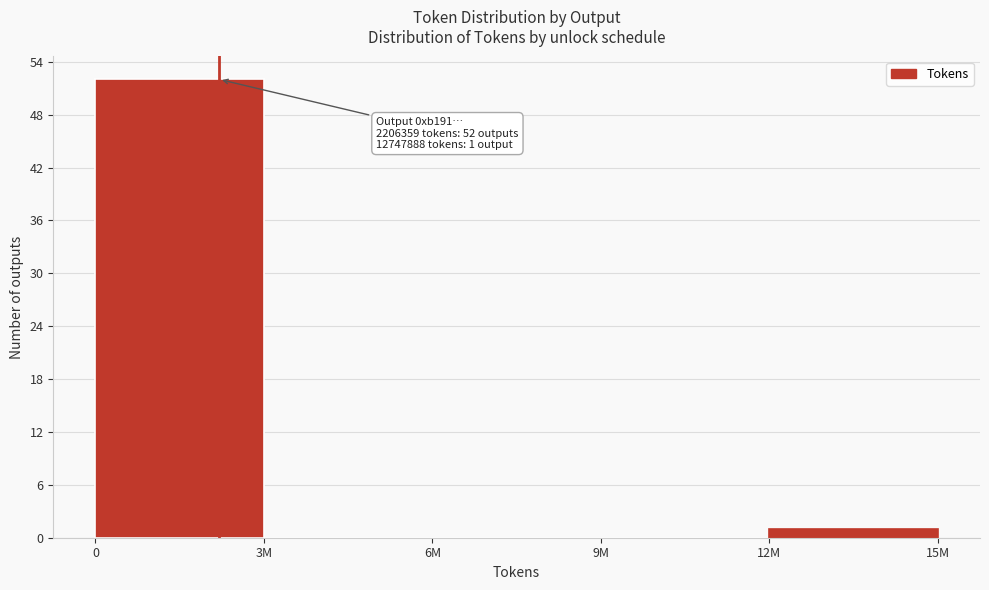

Reading left to right, transcribe all the data shown in this chart.

0=52	3M=0	6M=0	9M=0	12M=1